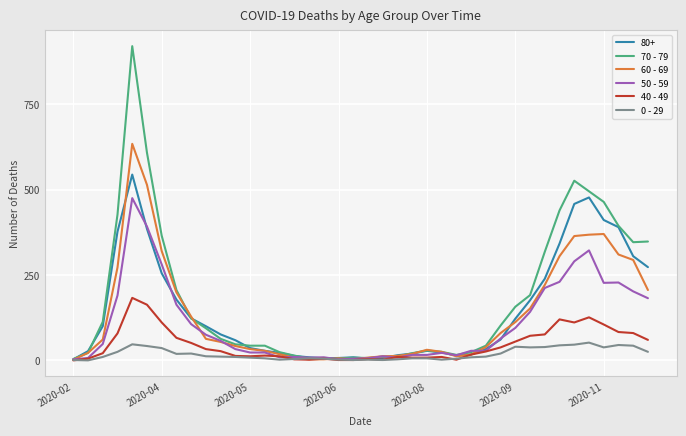

Which series has the widest spread of values?

70 - 79